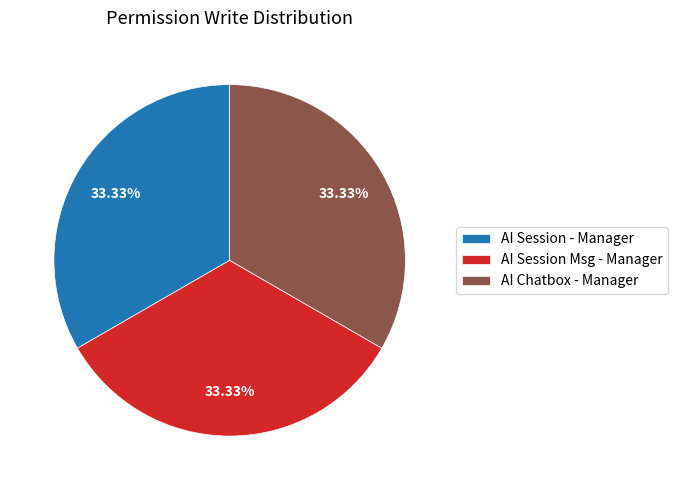

What is the ratio of the value at AI Session Msg - Manager to the value at AI Session - Manager?

1.0